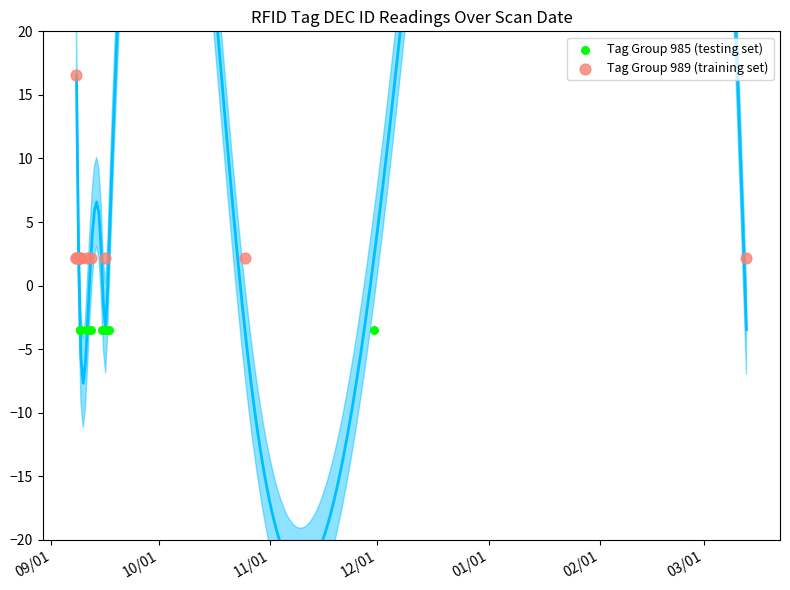

Which series reaches the minimum Y coordinate?

Tag Group 985 (testing set)